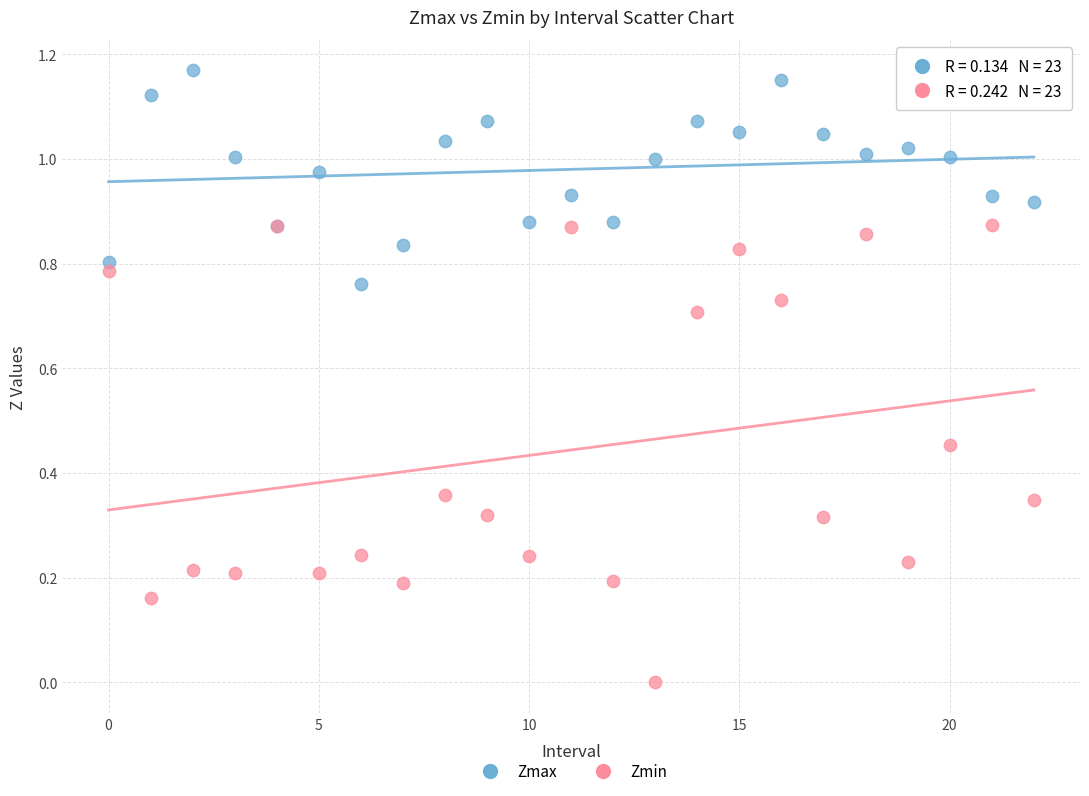

Which series reaches the minimum Y coordinate?

Zmin